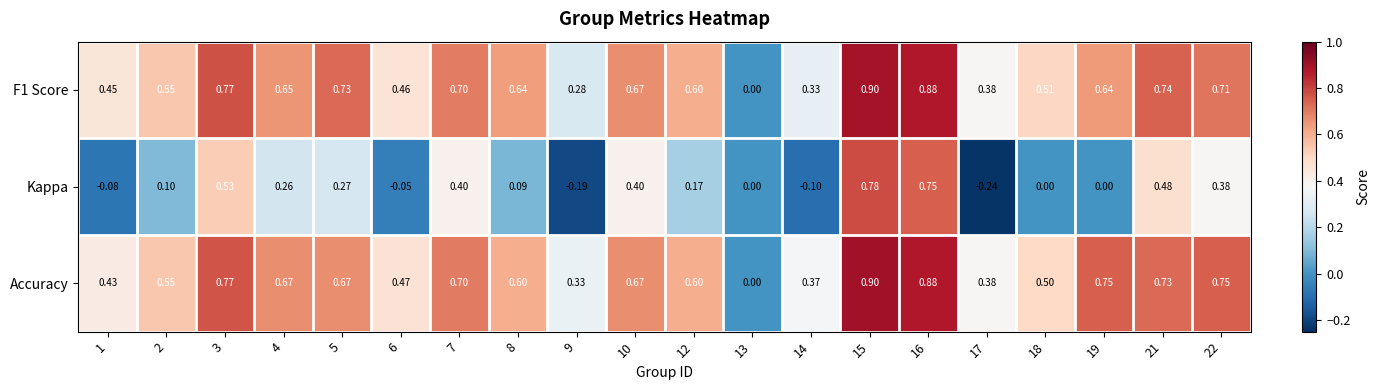

Which series has the largest total across all categories?

Accuracy